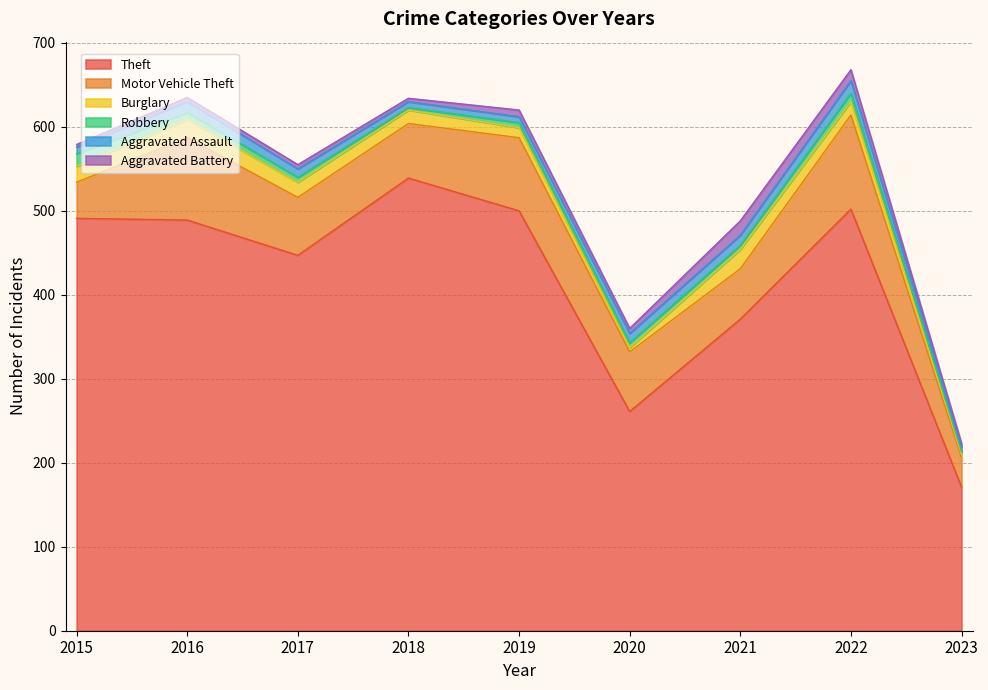

Between 2017 and 2021, which series saw the biggest shift?

Theft